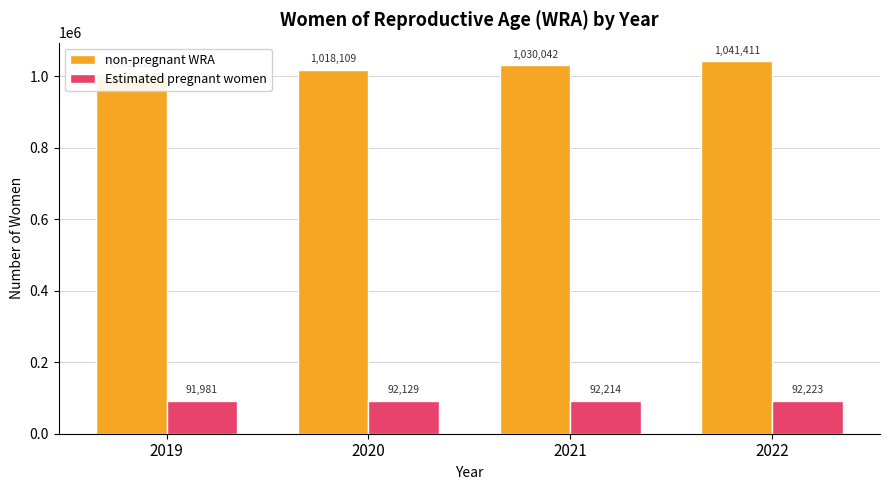

What is the difference between the Estimated pregnant women values at 2021 and 2020?

85.6